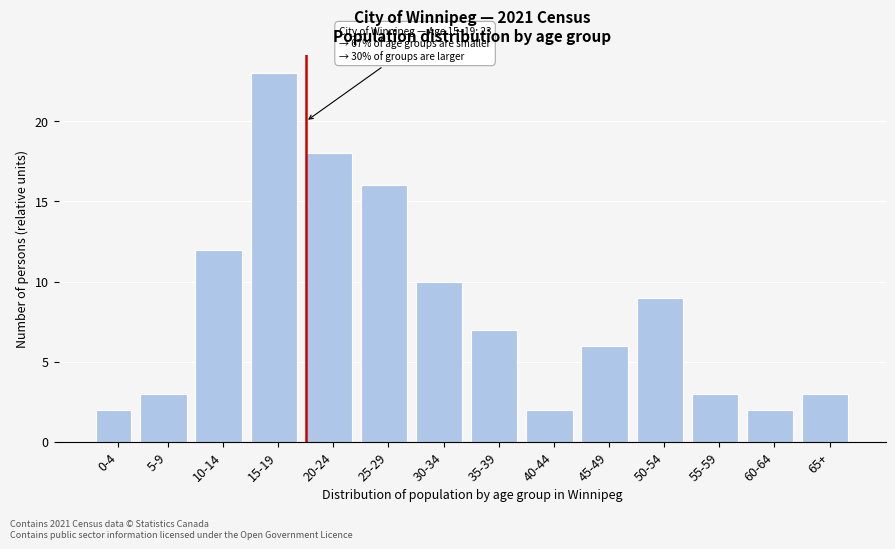

Reading right to left, transcribe all the data shown in this chart.

3	2	3	9	6	2	7	10	16	18	23	12	3	2